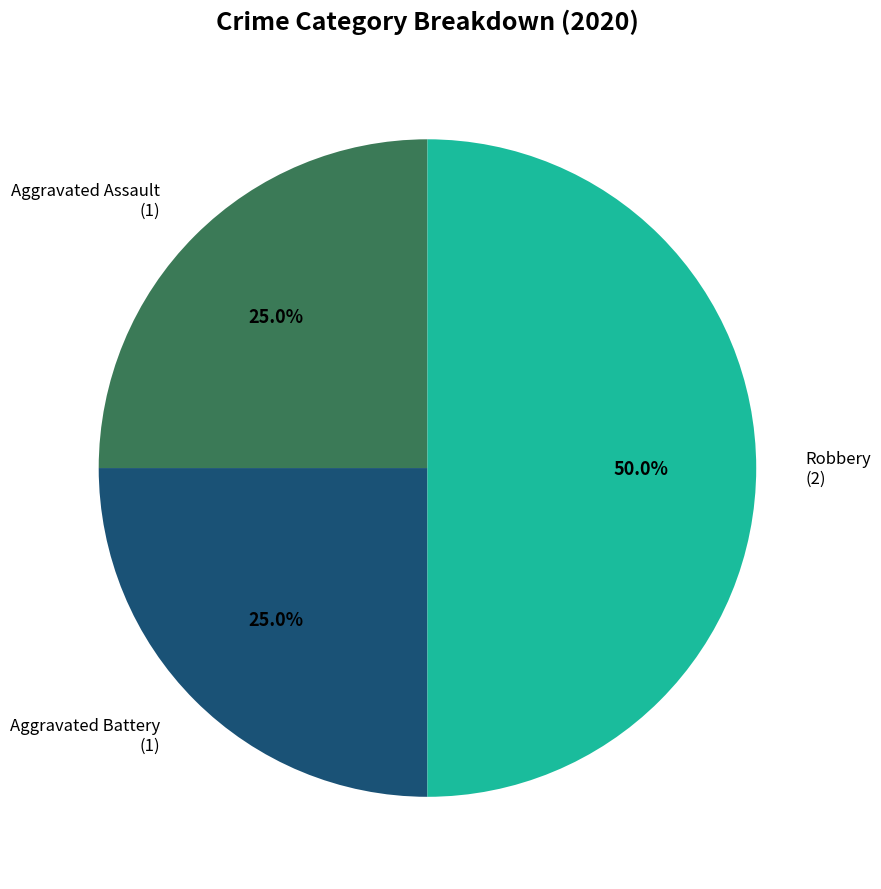

True or false: Robbery accounts for 39% of the total.

False